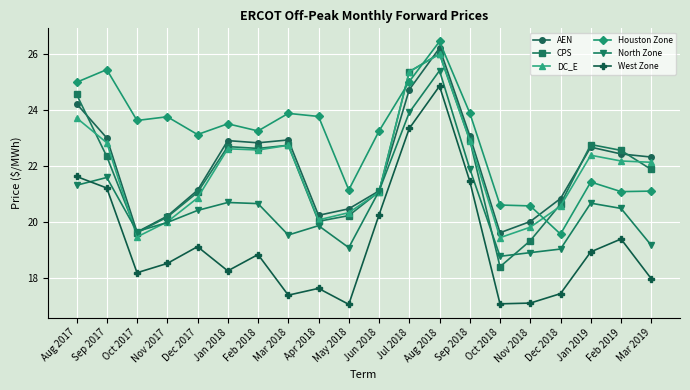

Which category has the highest value across all series?

Aug 2018